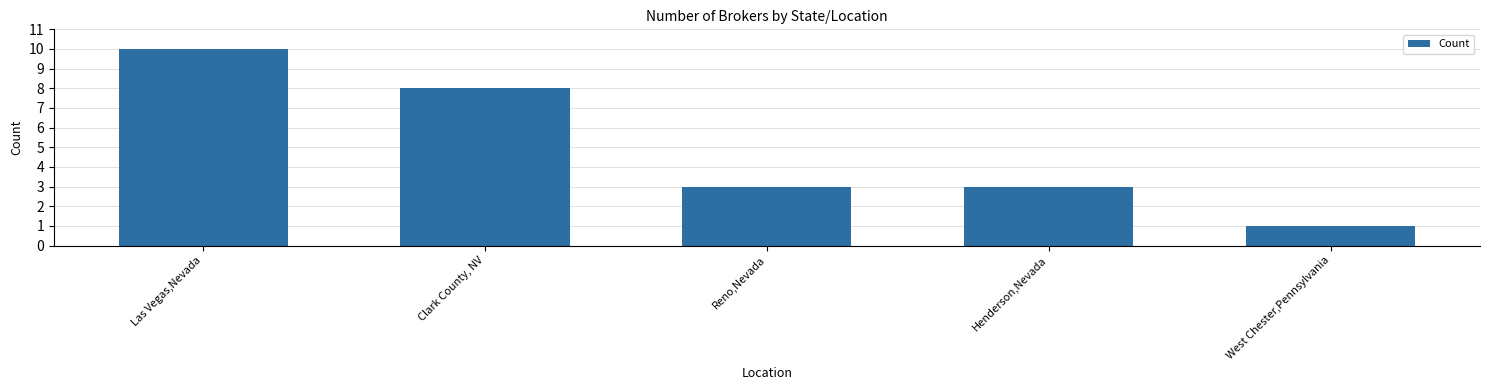

What is the difference between the maximum and second lowest values?

7